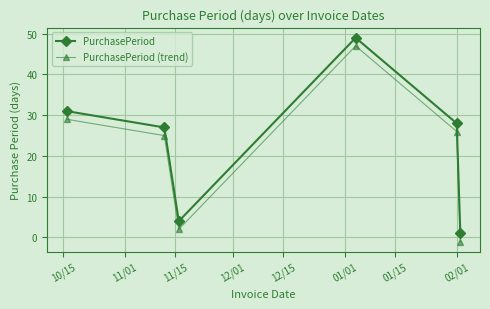

True or false: PurchasePeriod (trend) has more than 0 interior local peaks.

True